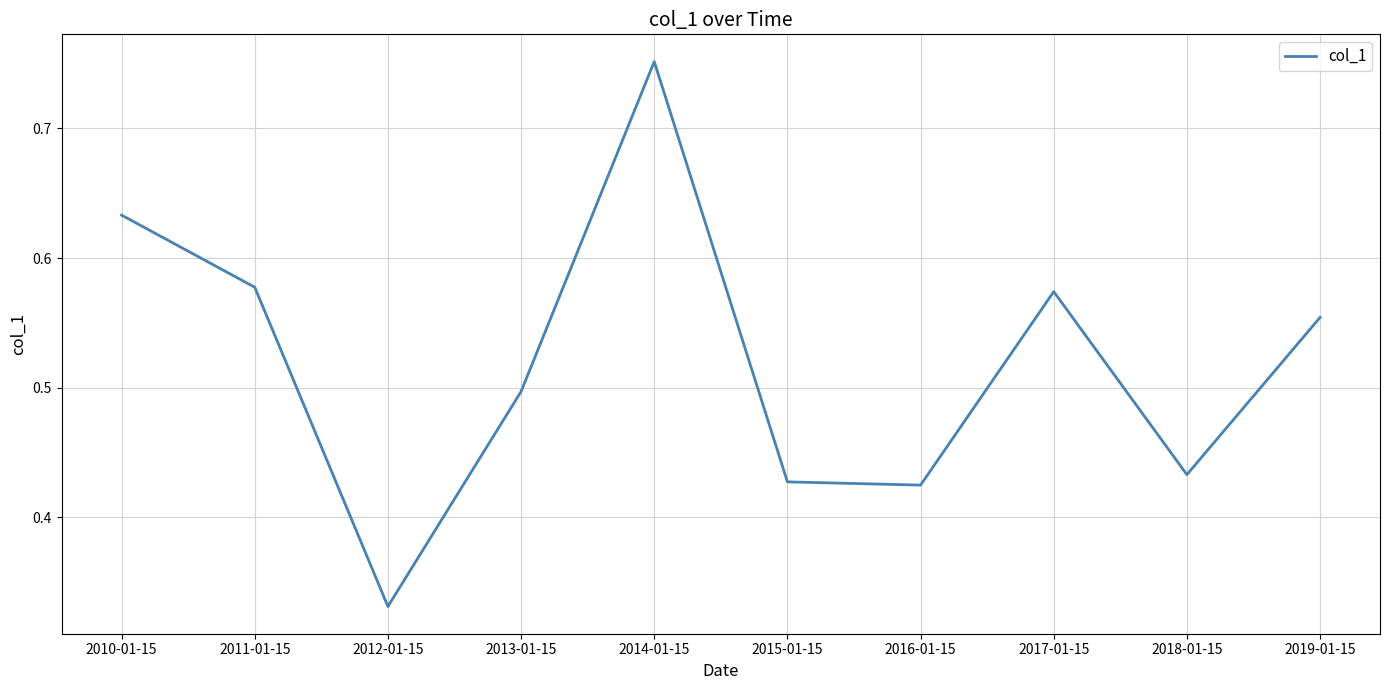

What position from the left is 2010-01-15?

1